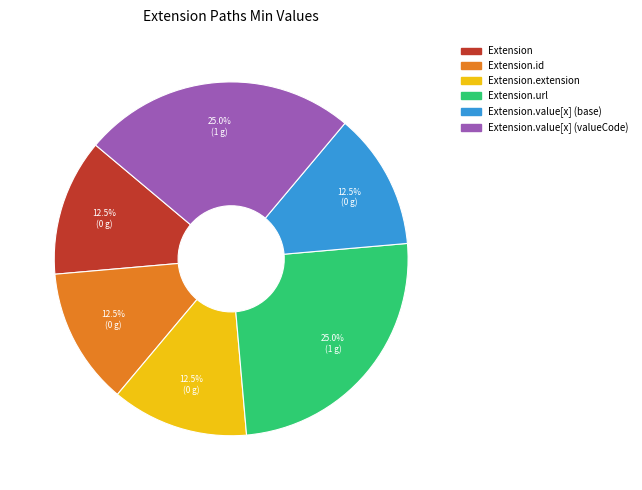

Is there a majority slice in this chart?

No